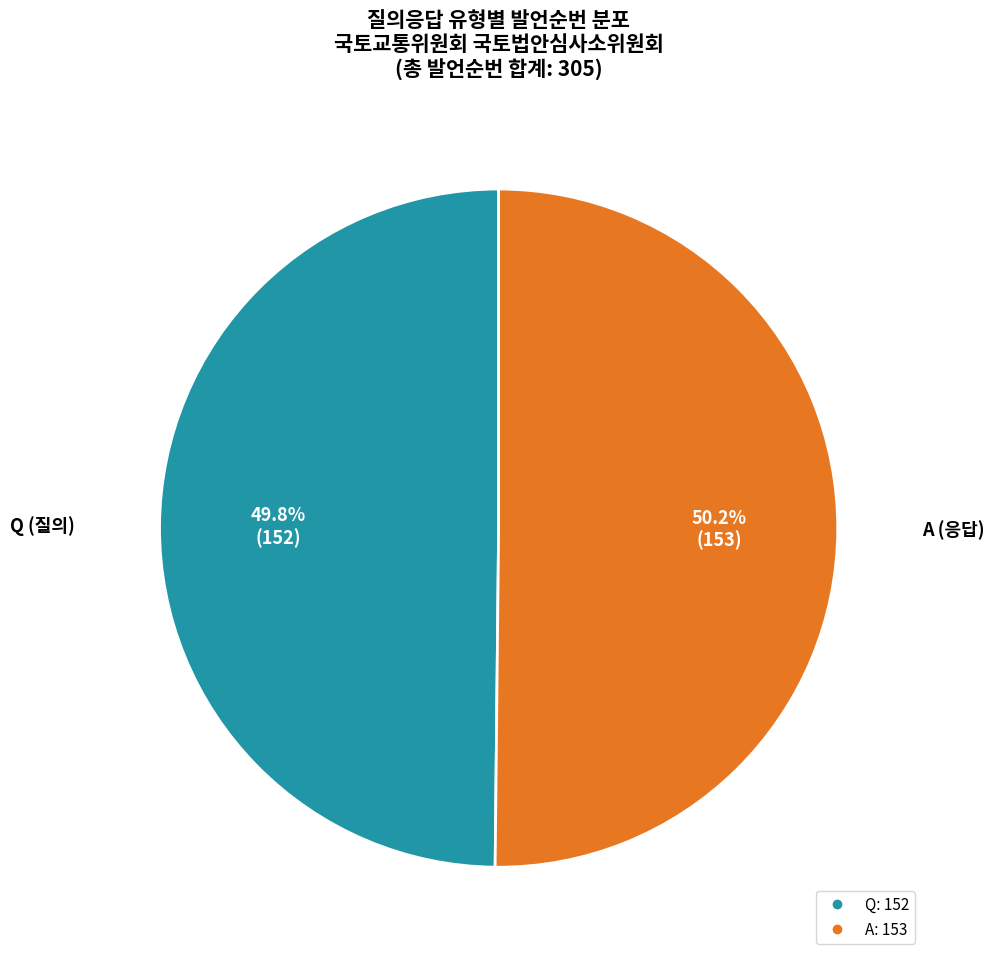

To the nearest percent, what percentage of the pie is Q?

50%